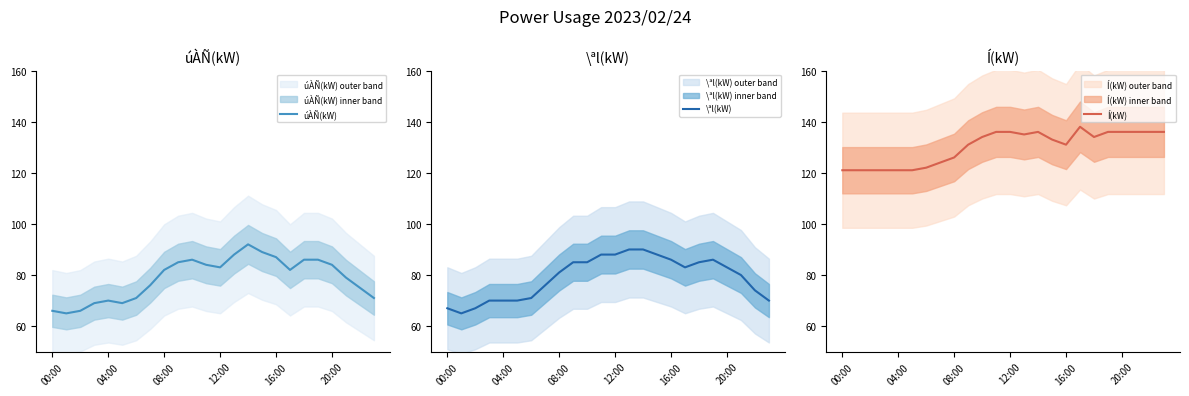

How many times do \ªl(kW) and úÀÑ(kW) cross each other?

6